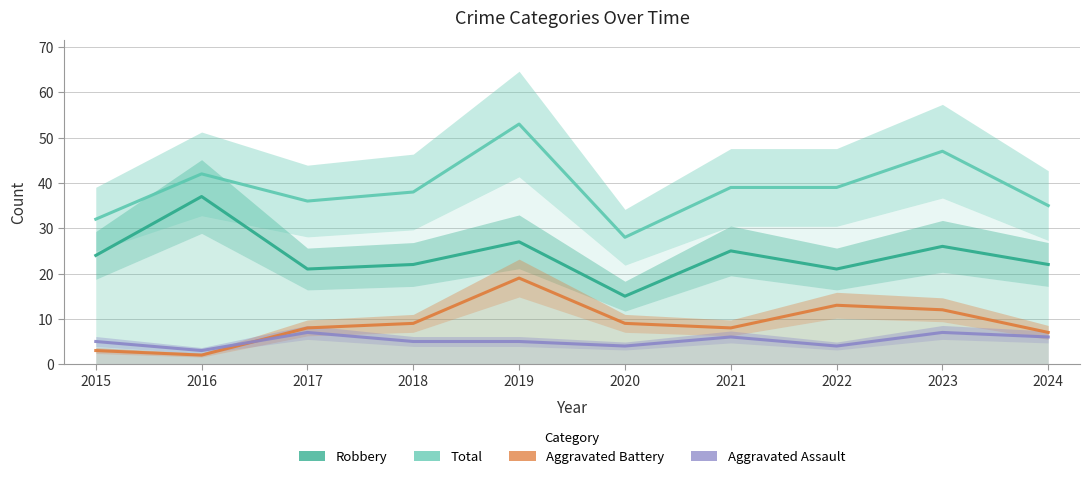

Which label corresponds to the largest value in the chart?

2019